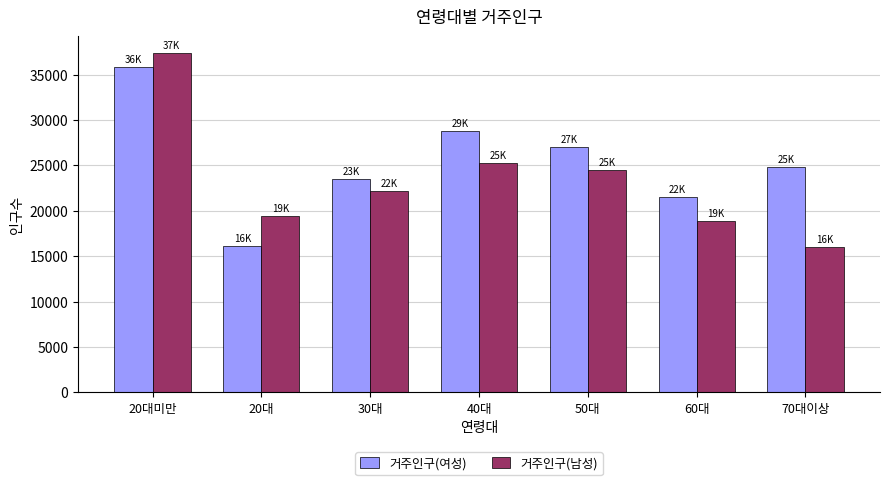

What is the smallest value displayed?

15952.4